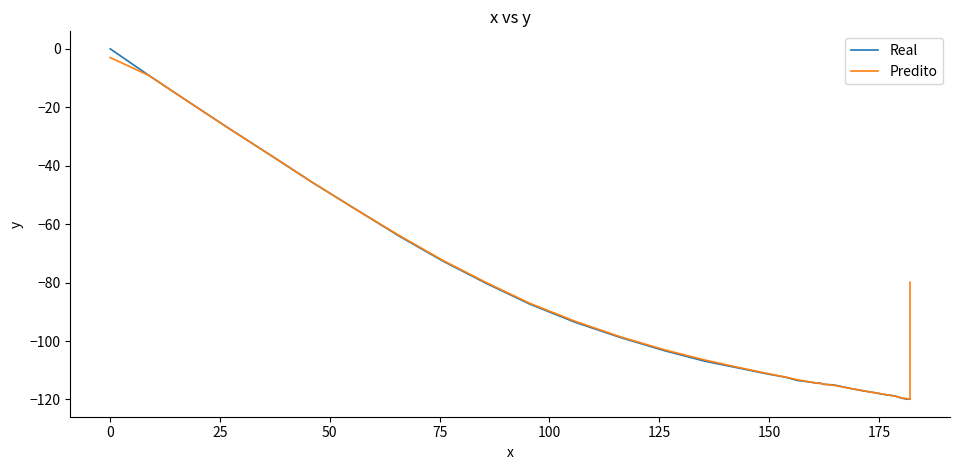

True or false: Real has a value of -208.7 at 39.

False